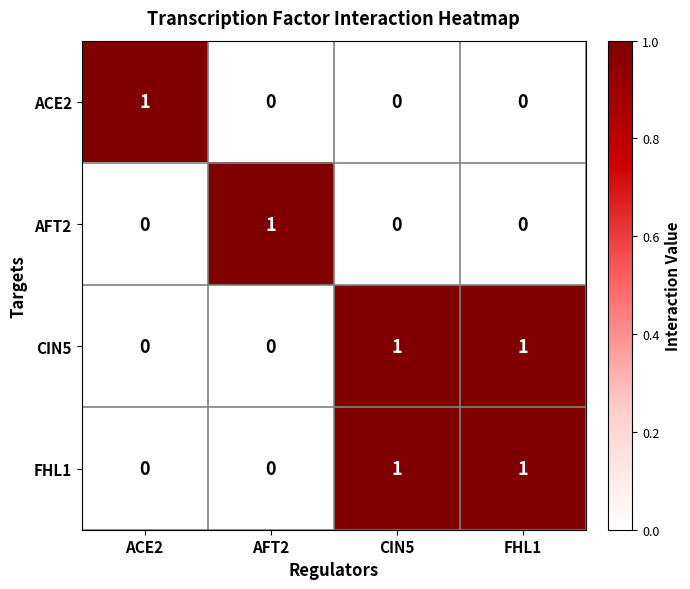

True or false: ACE2 has a value of 1 at FHL1.

False